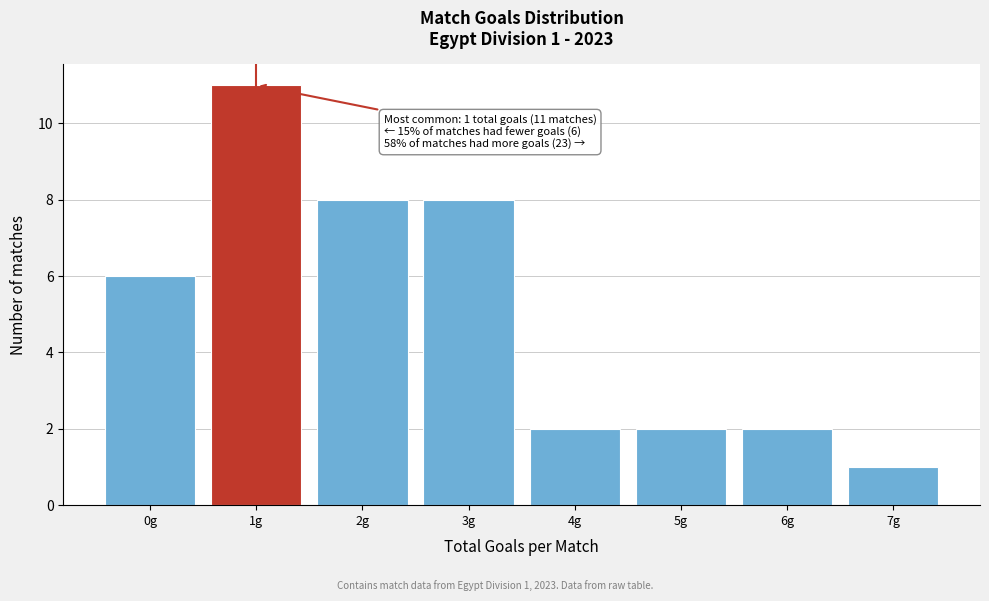

Over which range of the x-axis is the bar tallest?

0.5 to 1.5